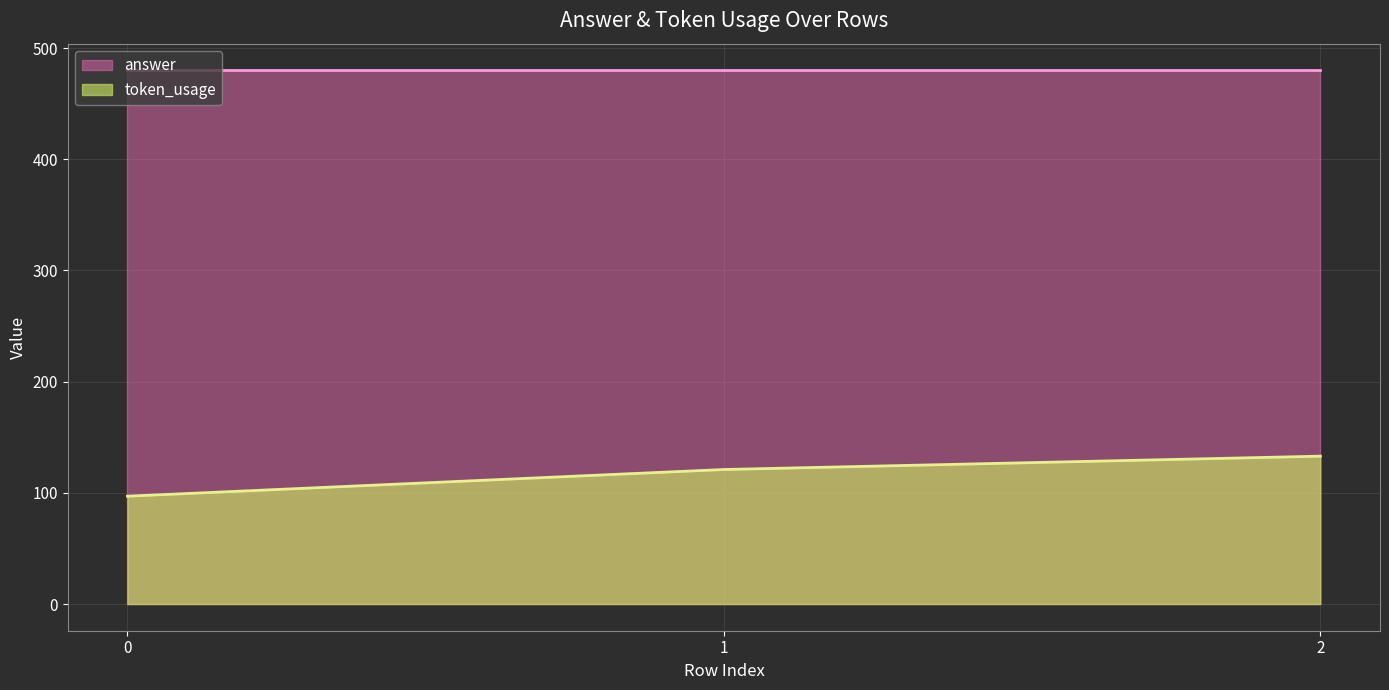

Rank the categories by token_usage value from lowest to highest.

0, 1, 2